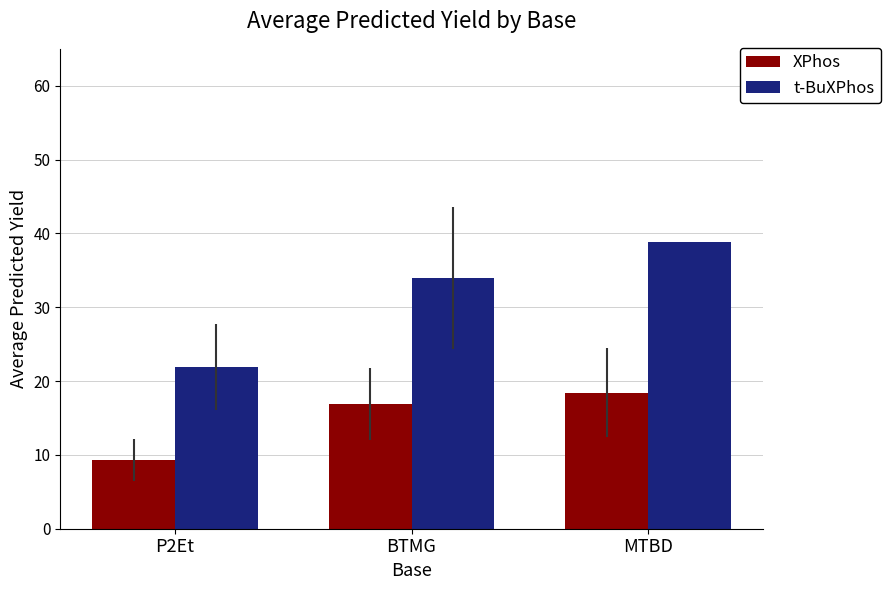

Reading left to right, extract all data points from this chart.

XPhos: P2Et=9.3	BTMG=16.9	MTBD=18.4
t-BuXPhos: P2Et=21.9	BTMG=34.0	MTBD=38.8